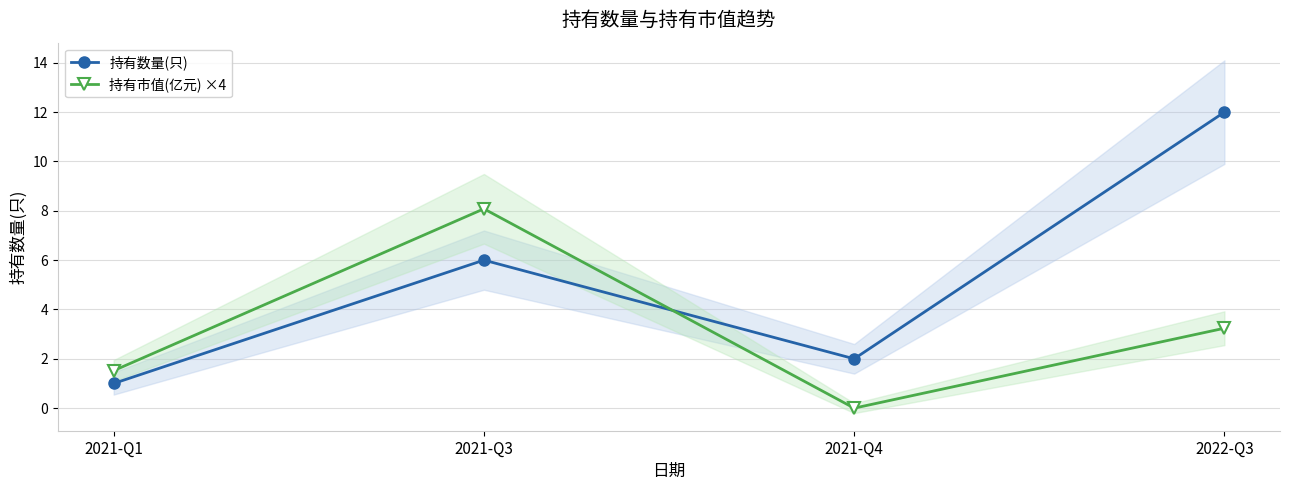

Which category has the lowest value across all series?

2021-Q4